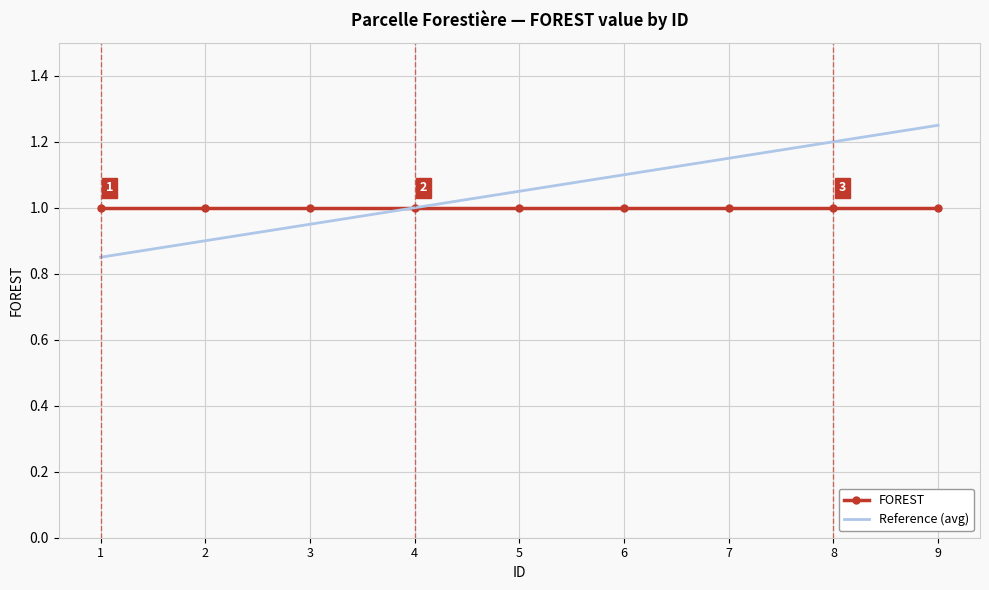

True or false: Reference (avg) has more than 0 interior local peaks.

False